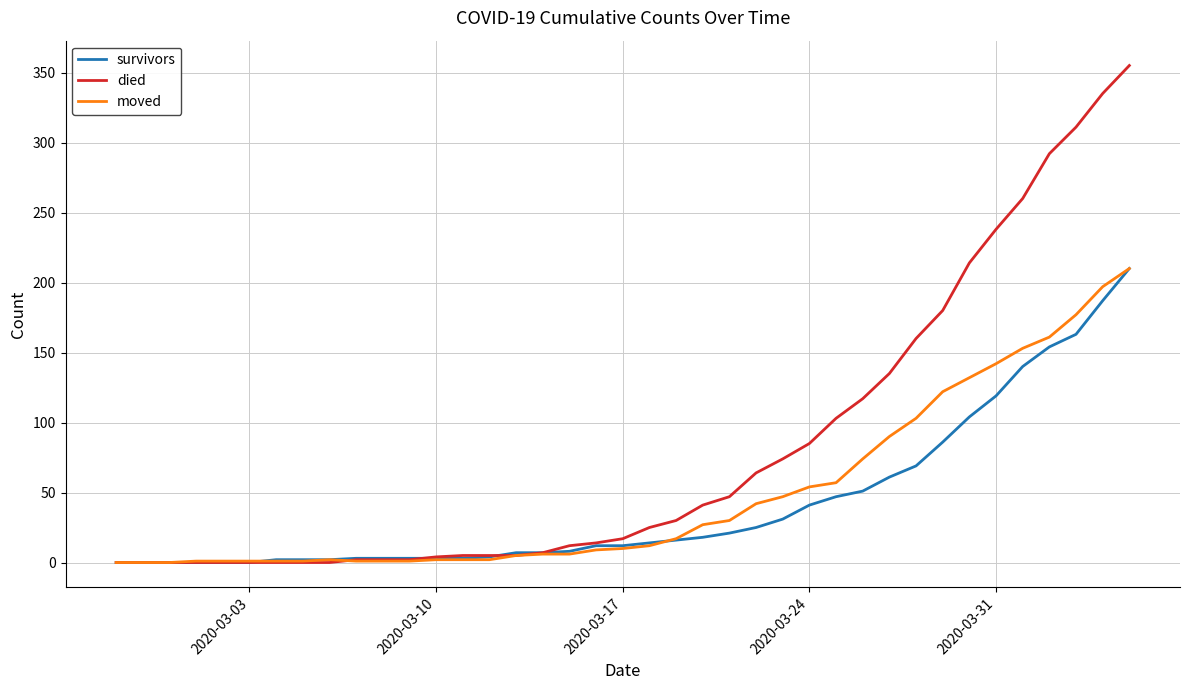

Which series has the widest spread of values?

died